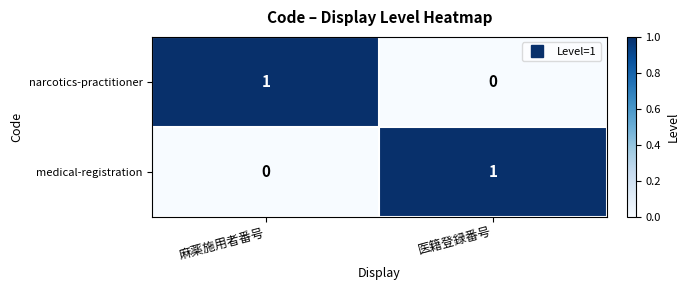

True or false: medical-registration has a value of 1 at 医籍登録番号.

True